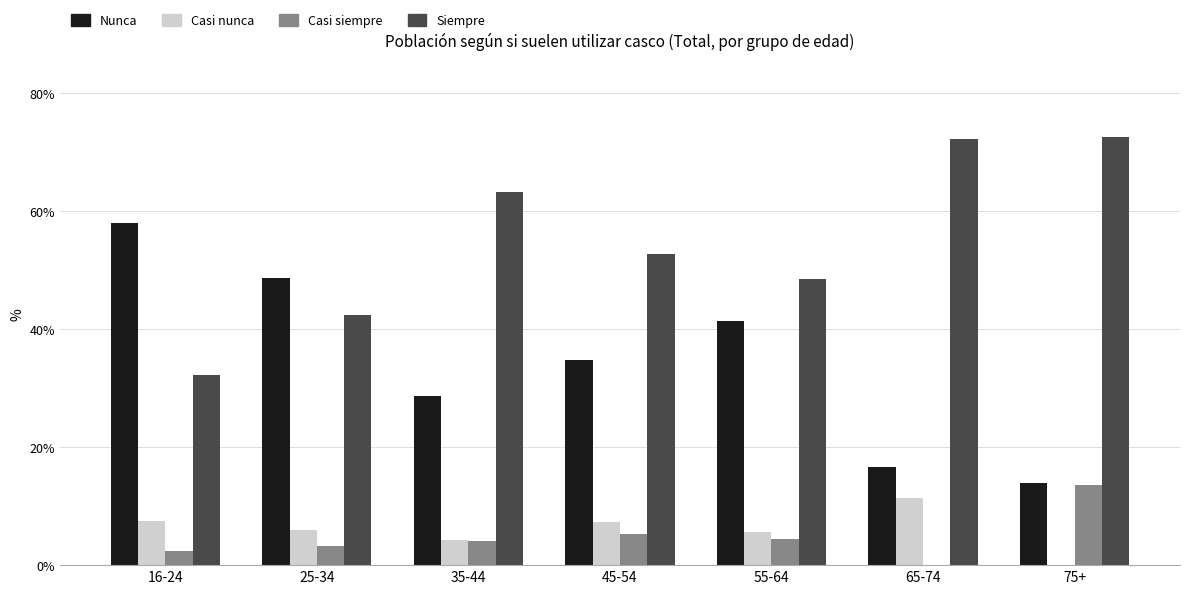

Is it true that Casi nunca equals 5.9 at 25-34?

True